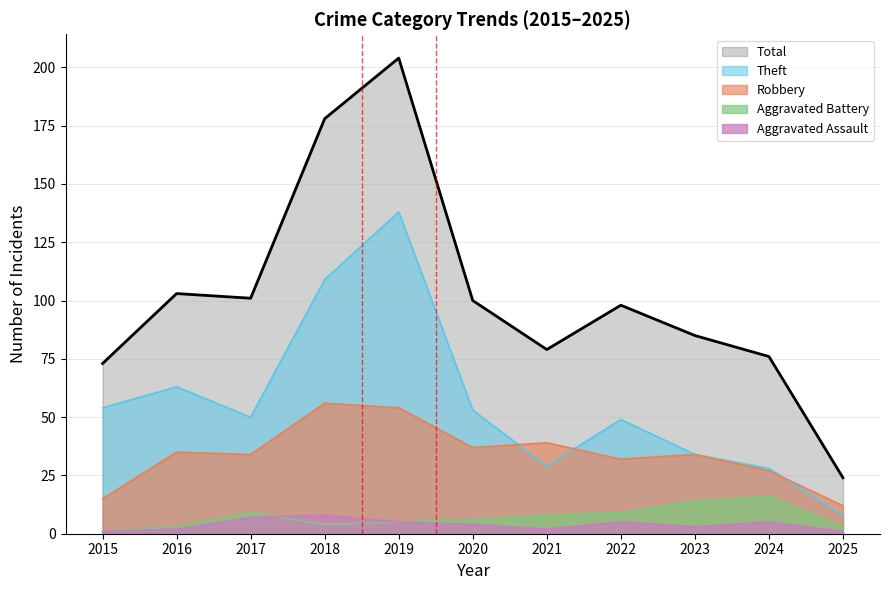

Between 2018 and 2020, which series saw the biggest shift?

Total